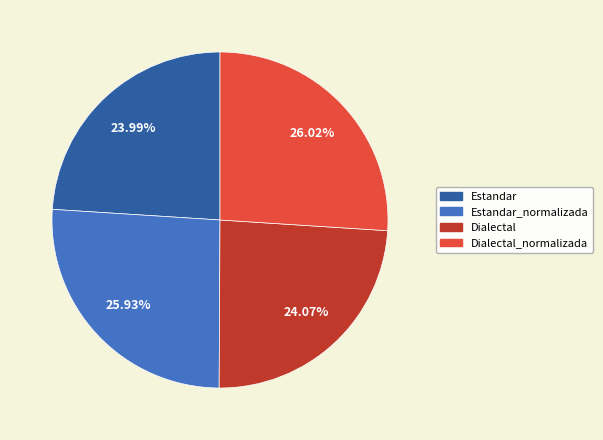

Is there a majority slice in this chart?

No